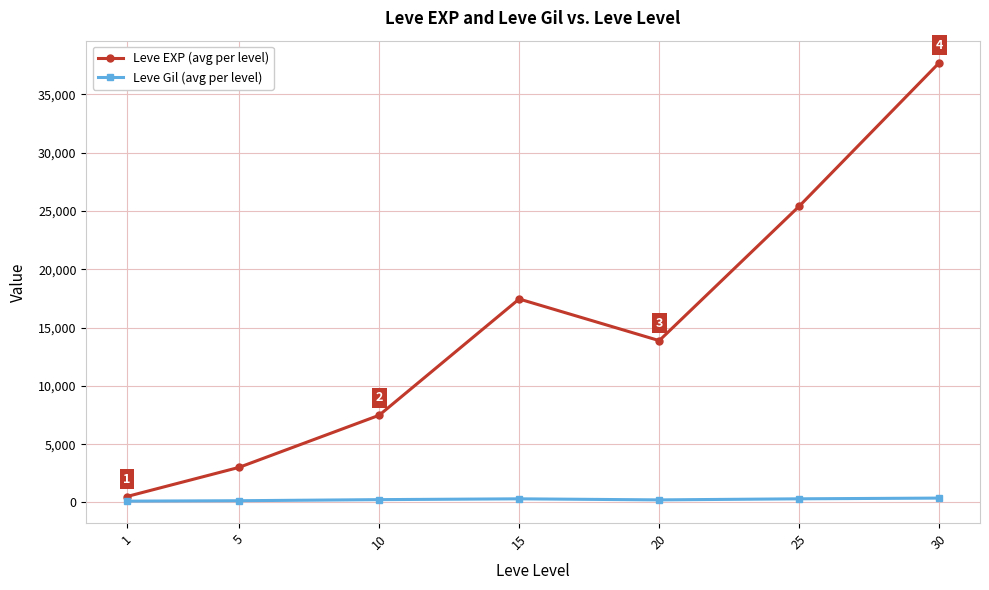

Rank the series by their maximum value, from lowest to highest.

Leve Gil (avg per level), Leve EXP (avg per level)